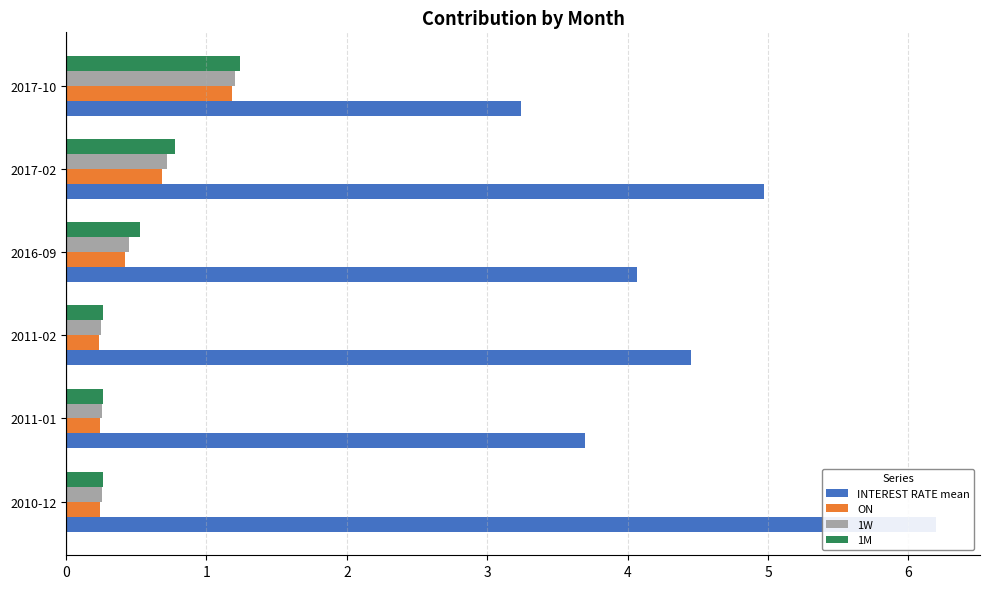

How many values in the INTEREST RATE mean series are below 4?

2